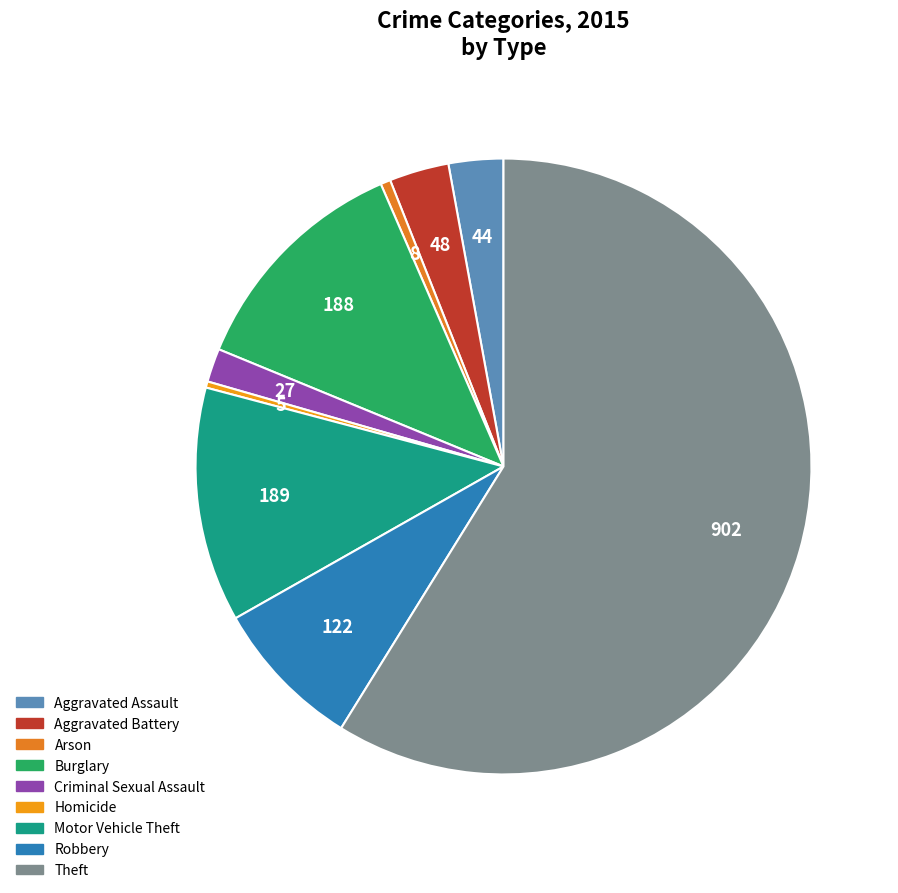

Count the number of slices in the pie.

9